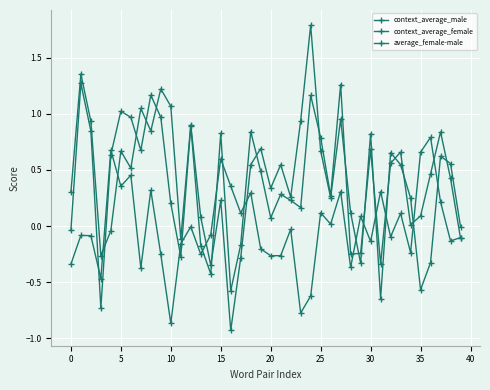

What is the difference between the second highest and second lowest values in the context_average_male series?

2.0